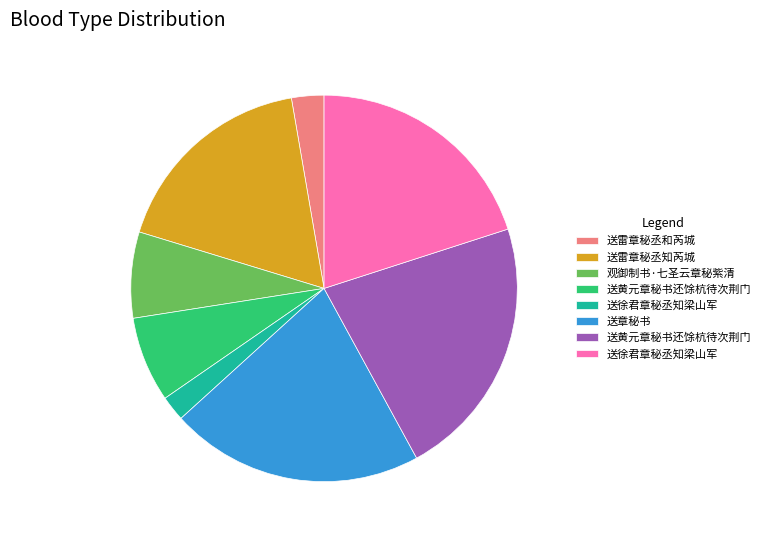

Does any single category account for the majority?

No